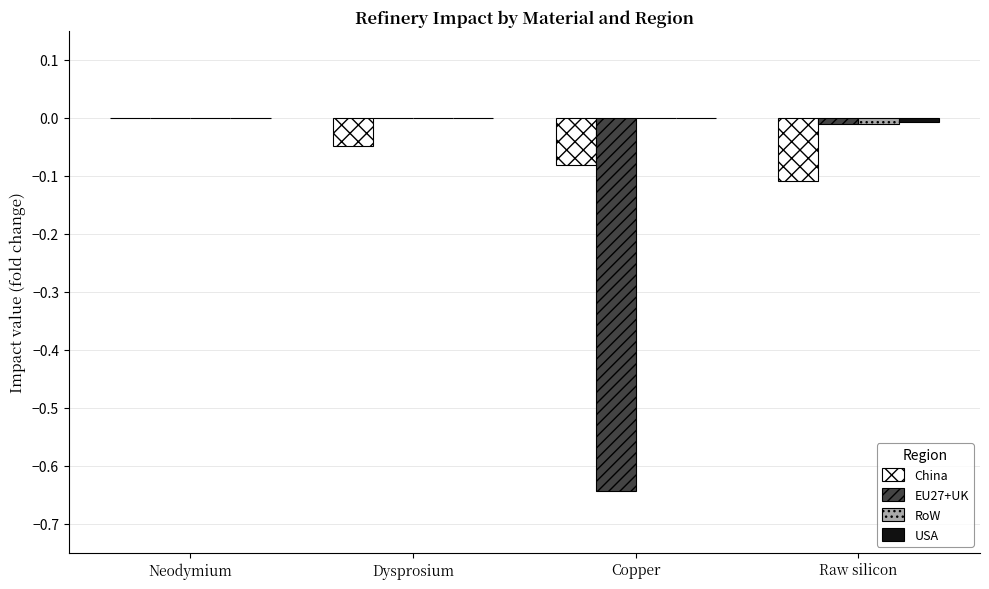

What is the total value across all series at Copper?

-0.7